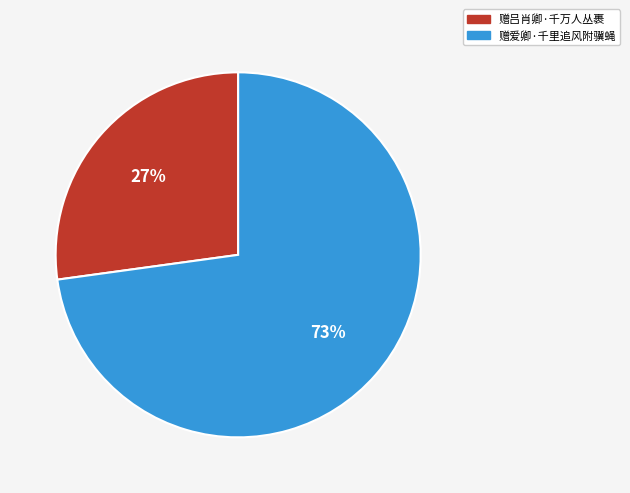

Which slice is the largest?

赠爱卿·千里追风附骥蝇